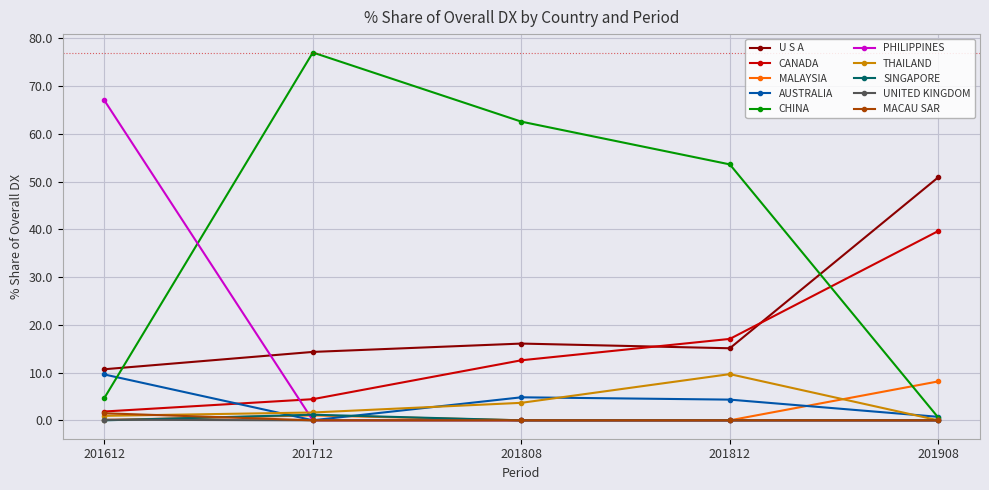

At how many categories does at least one series exceed 21?

5